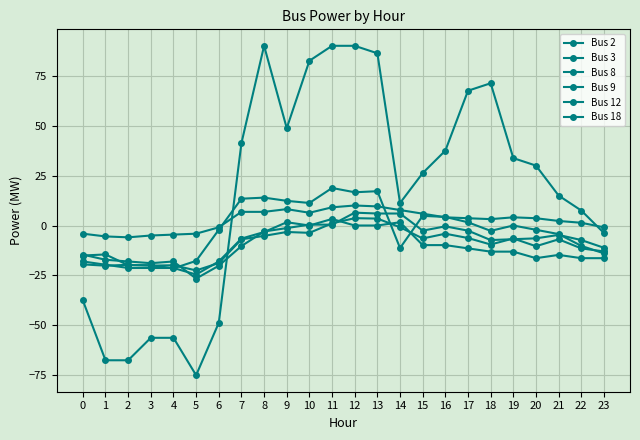

True or false: Bus 3 and Bus 8 intersect in this chart.

True